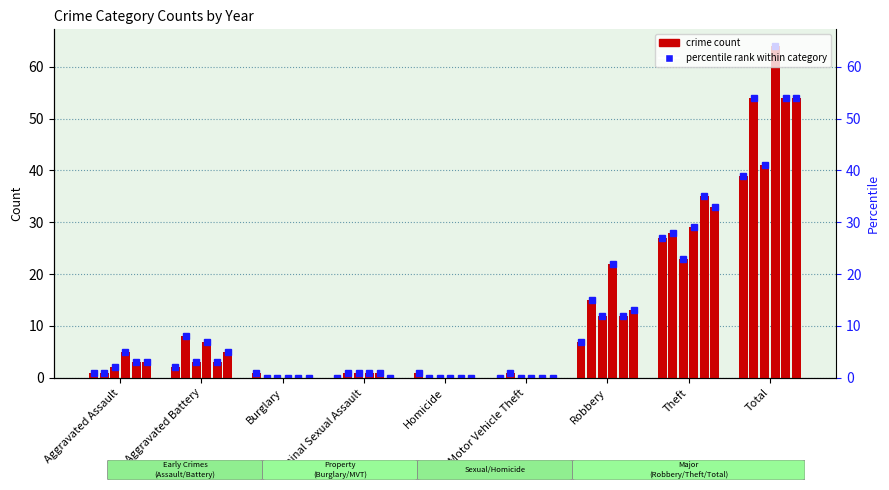

The value of 2017 at Motor Vehicle Theft is 0. True or false?

True